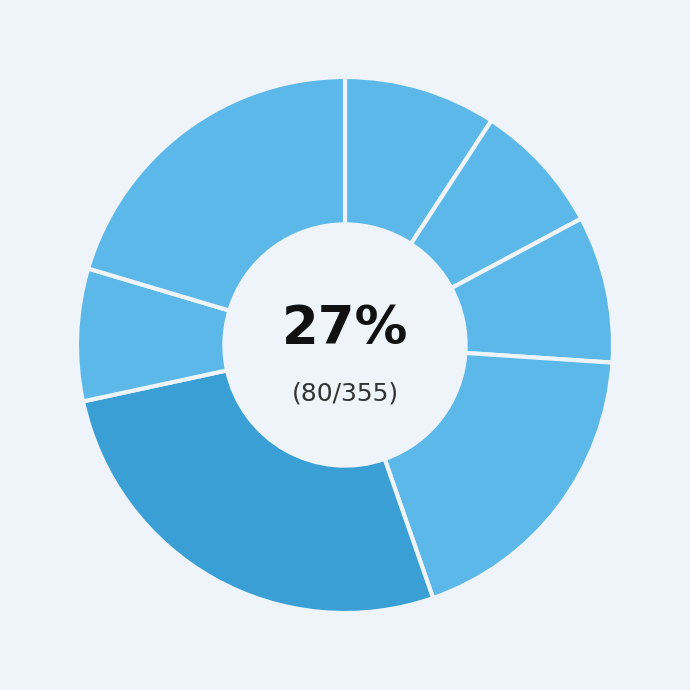

Which has a higher value, 45 or 30?

30